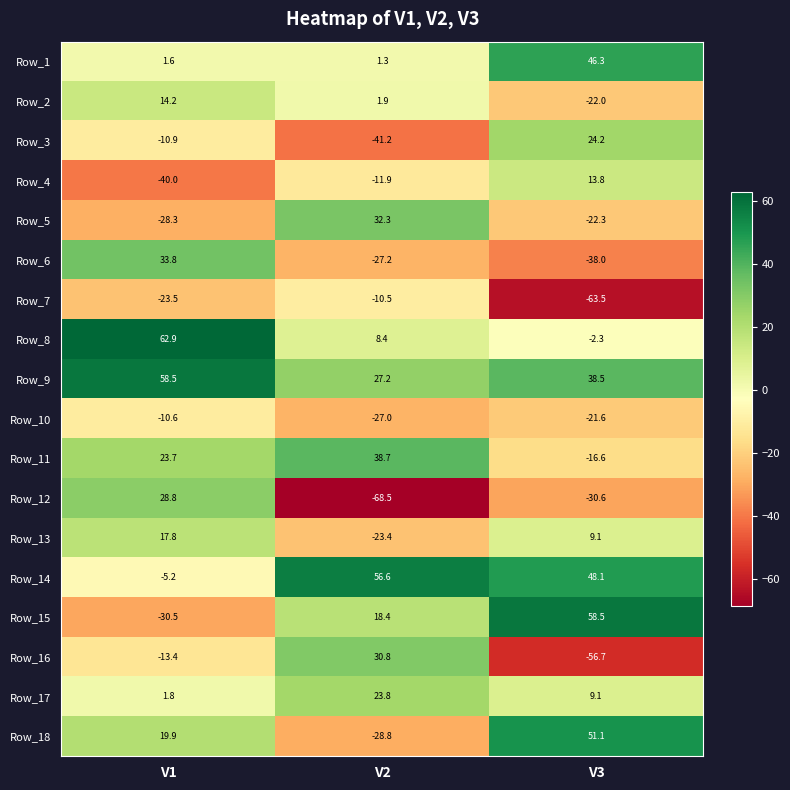

Which category has the highest value across all series?

V1